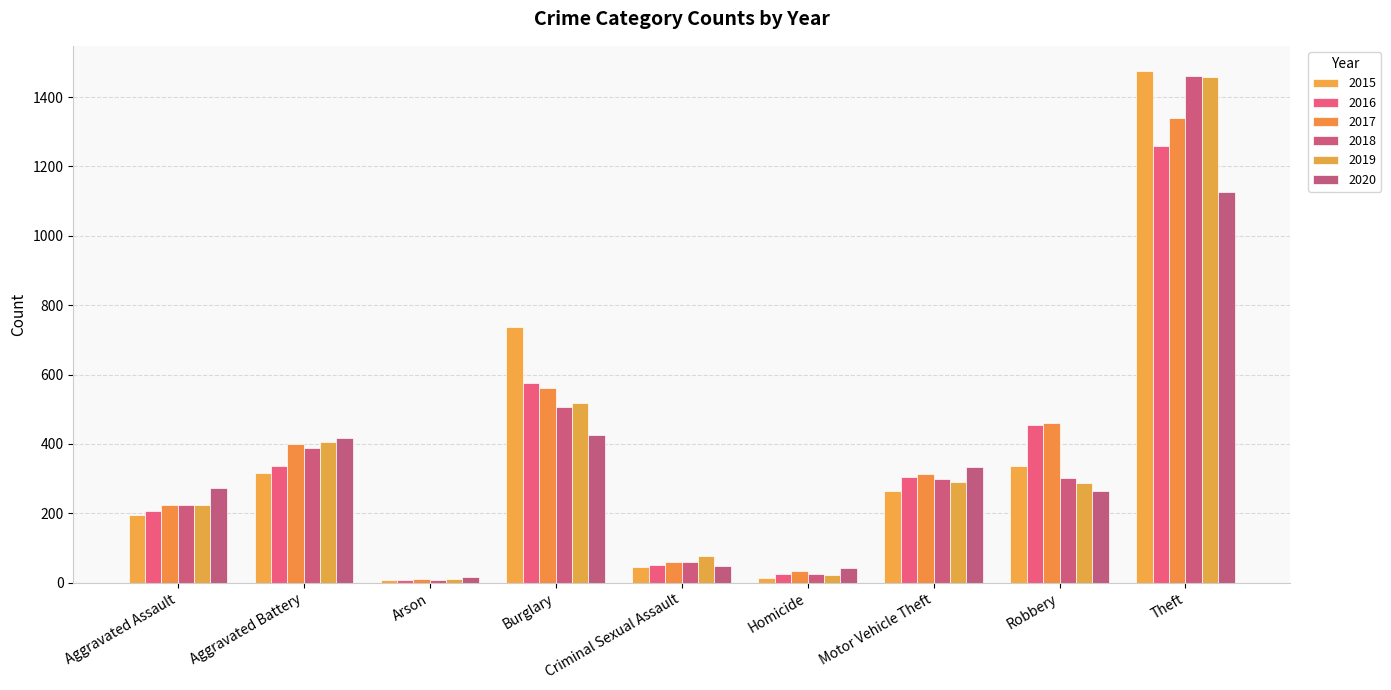

What is the label of the 9th bar from the left?

Theft